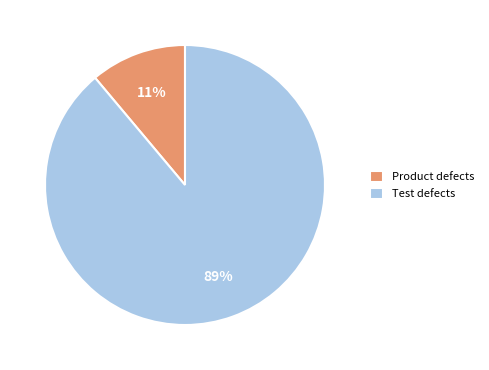

To the nearest percent, what portion does Test defects represent?

89%